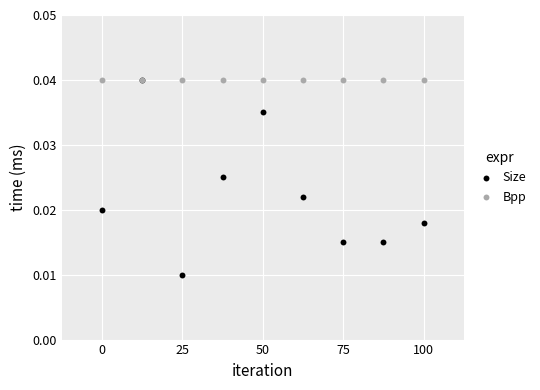

What are all the series names shown in the legend?

Size, Bpp